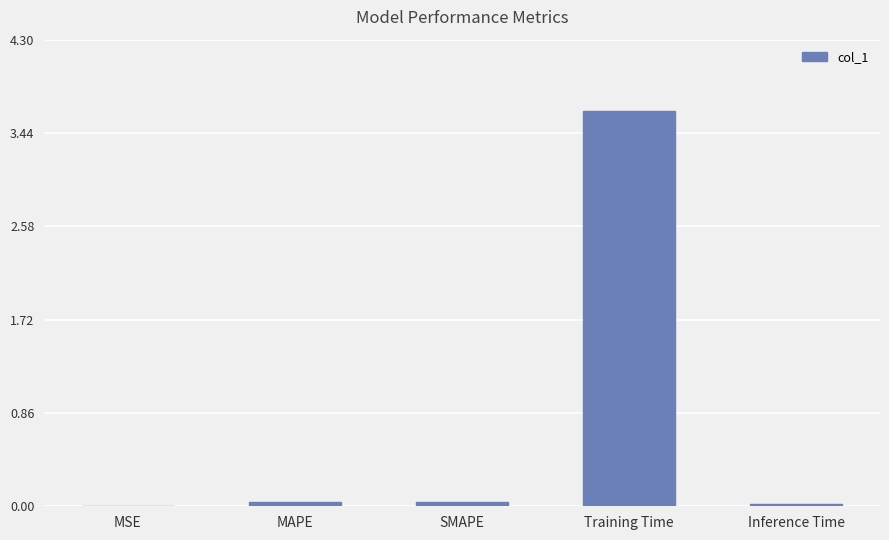

What is the sum of all values?

3.7